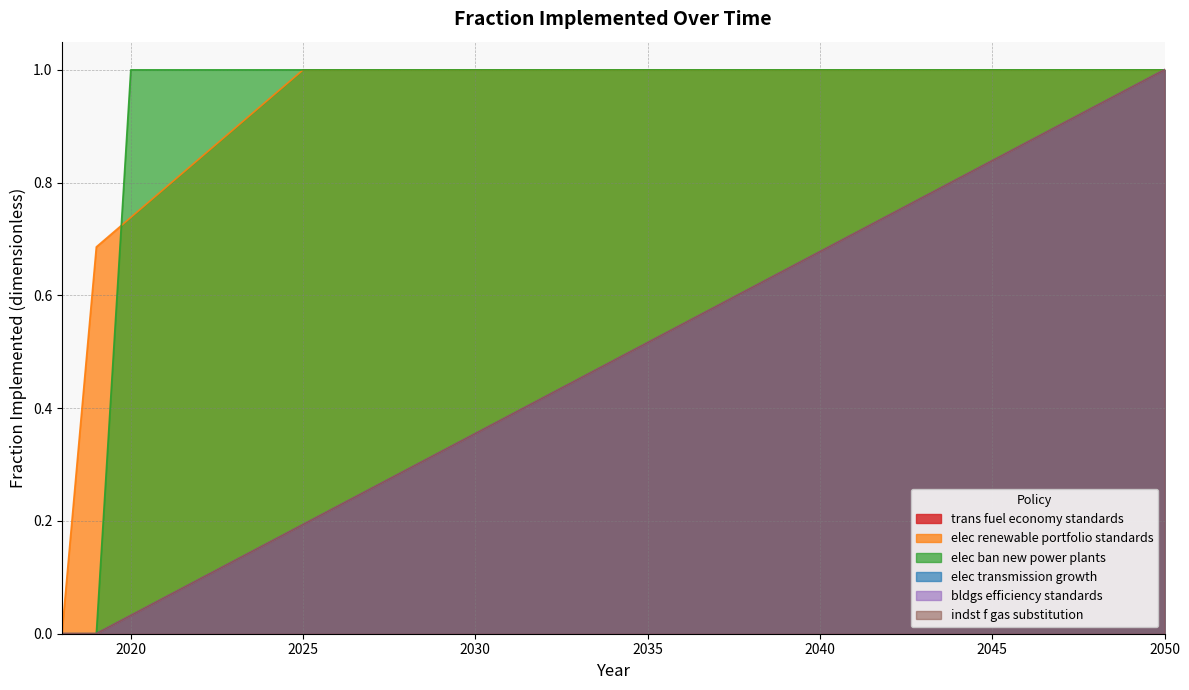

True or false: bldgs efficiency standards and elec ban new power plants cross at least once.

False